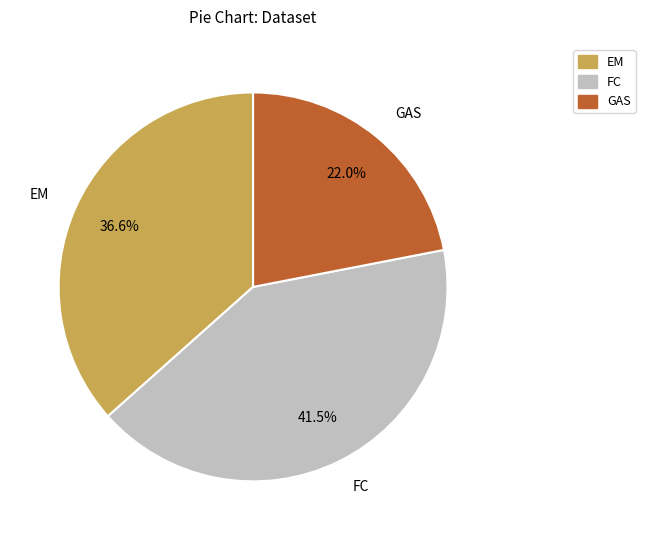

Do EM and FC together represent more than half of the pie?

Yes